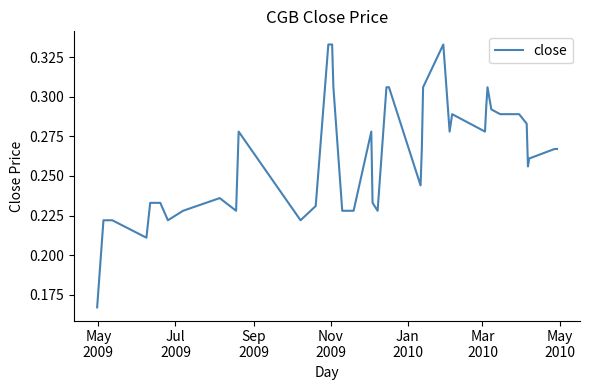

What is the sum of all values?

10.5